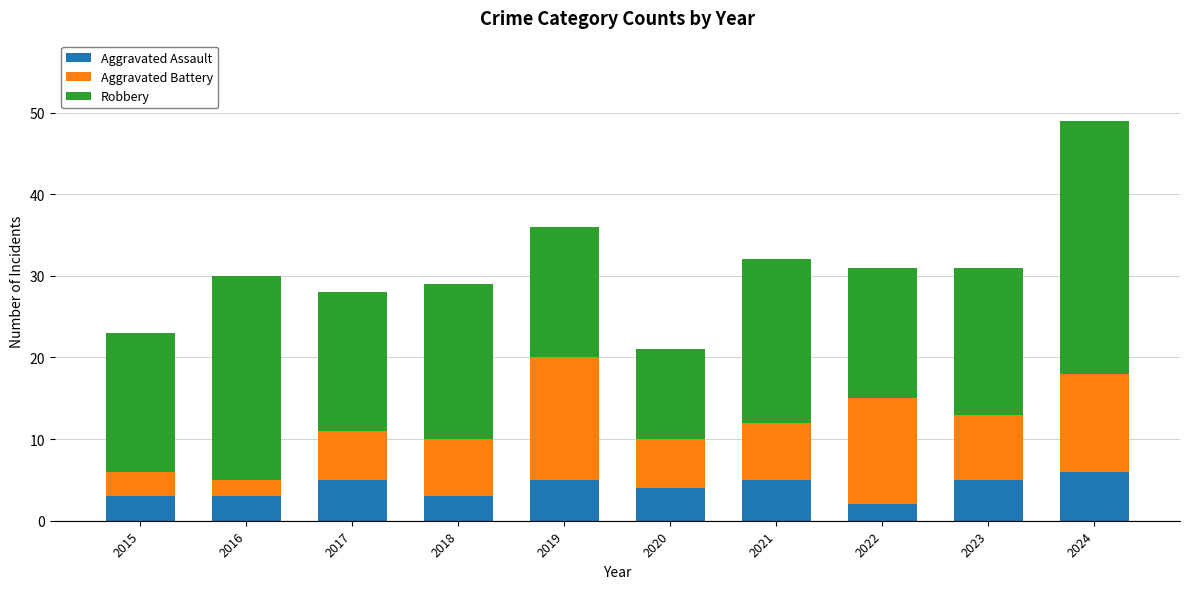

What is the sum of the Aggravated Assault values at 2018 and 2023?

8